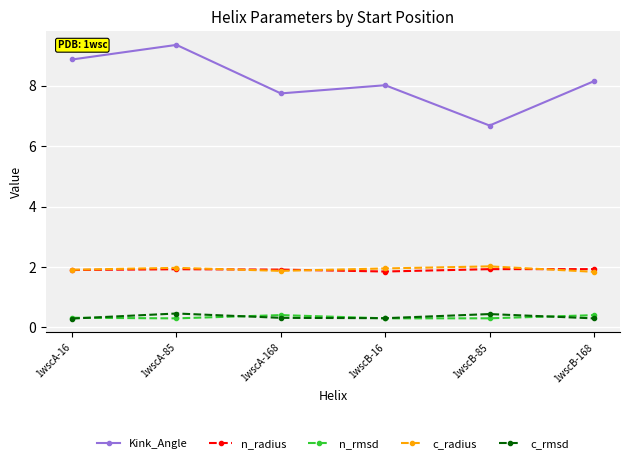

Does the chart have visible grid lines?

Yes